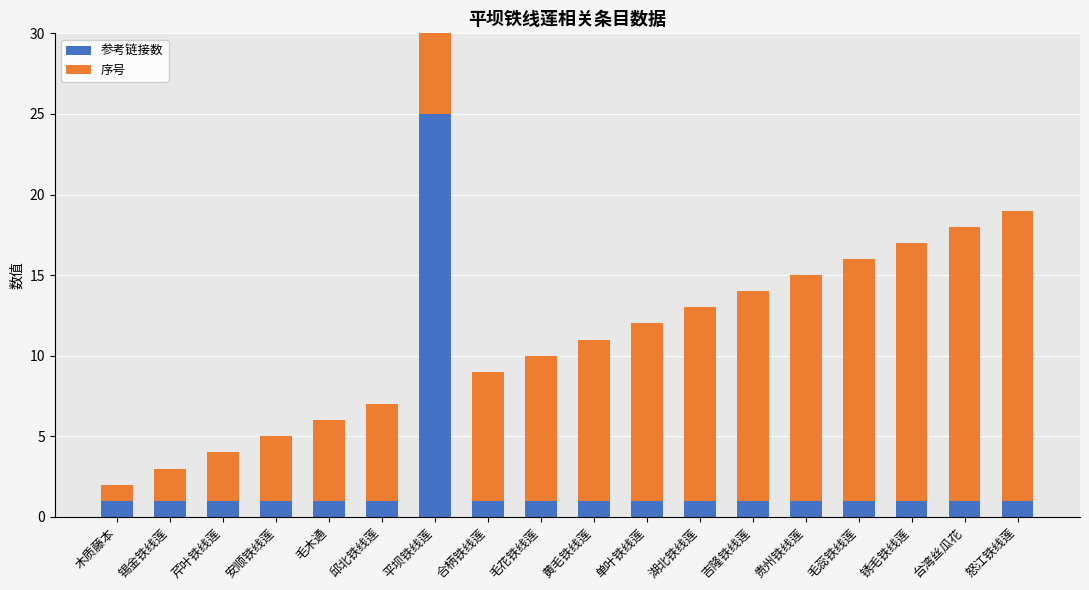

What is the difference between the second highest and second lowest values in the 序号 series?

15